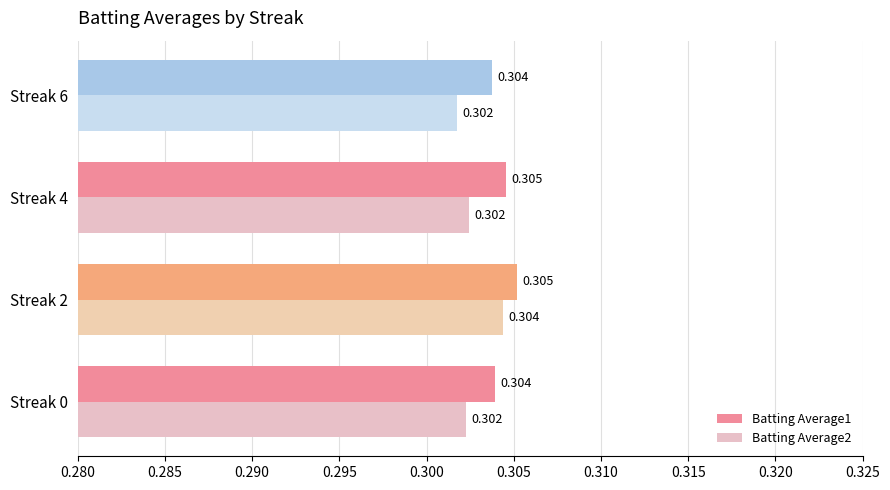

What is the value of the Batting Average1 bar at the 2nd from the left?

0.3